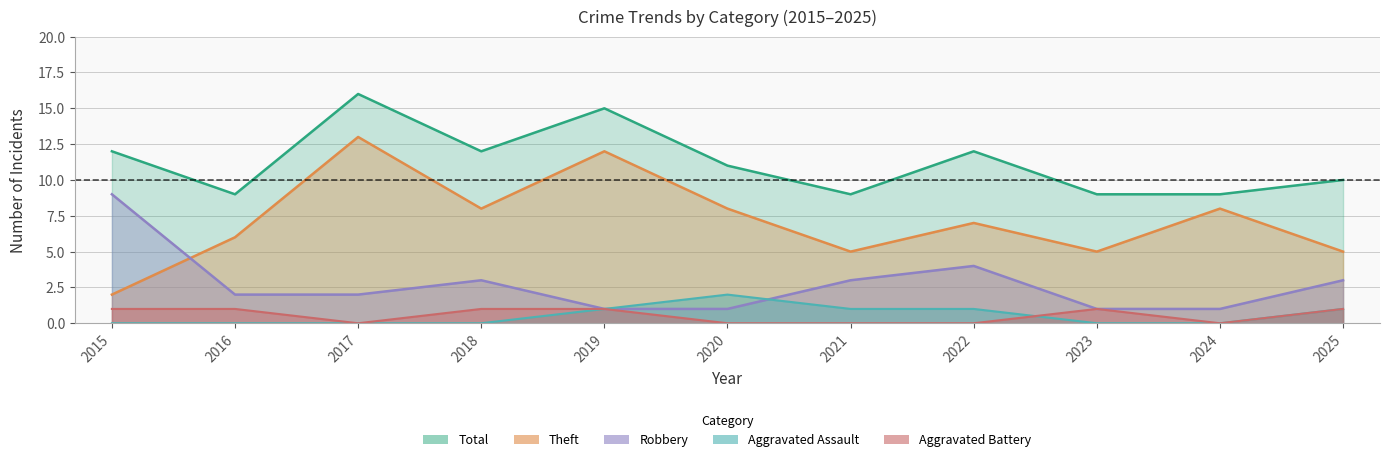

What is the value of the Theft point at the 6th from the left?

8